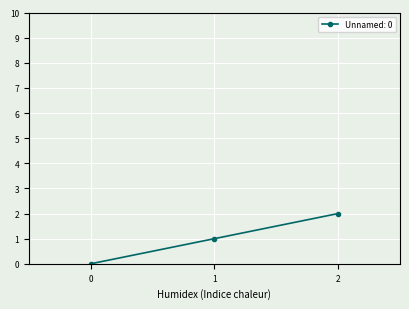

The value at 2 is 2. True or false?

True